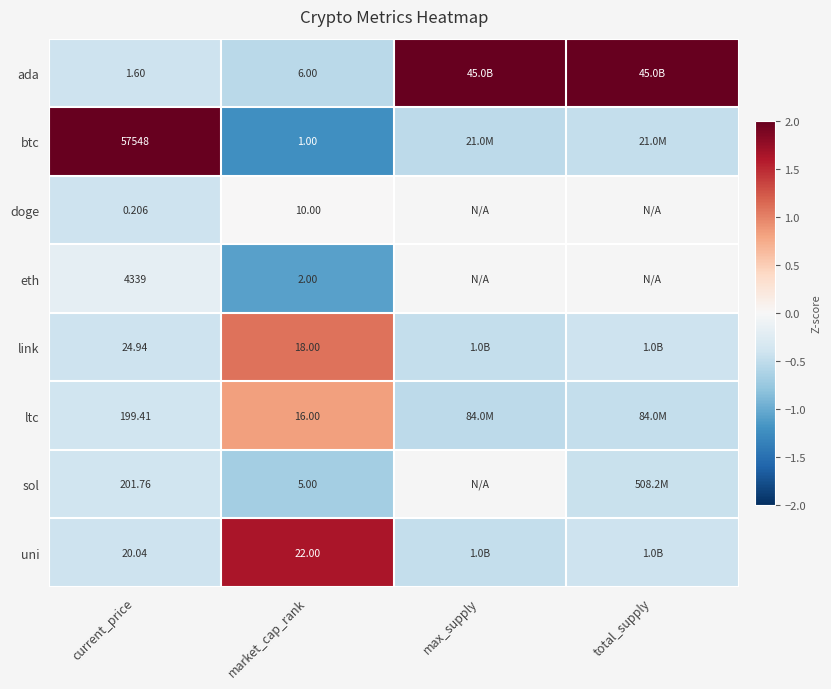

Is the value of doge at current_price greater than the value of btc at current_price?

No